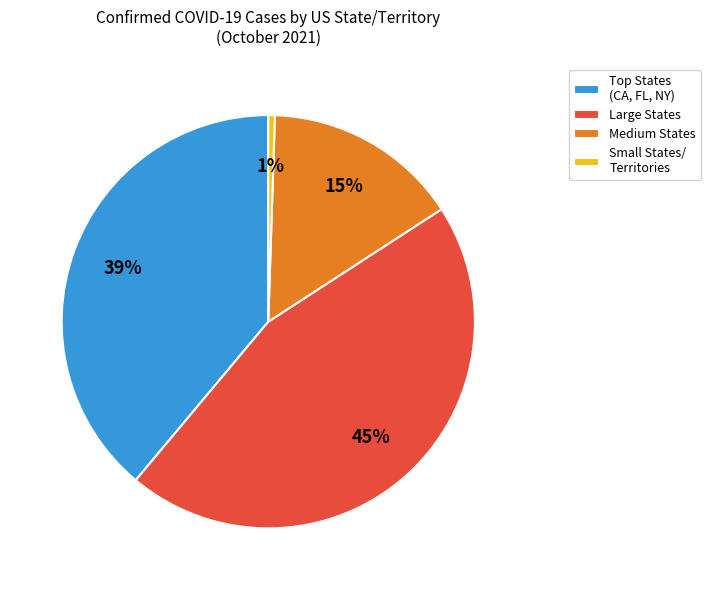

Which slice is the largest?

Large States